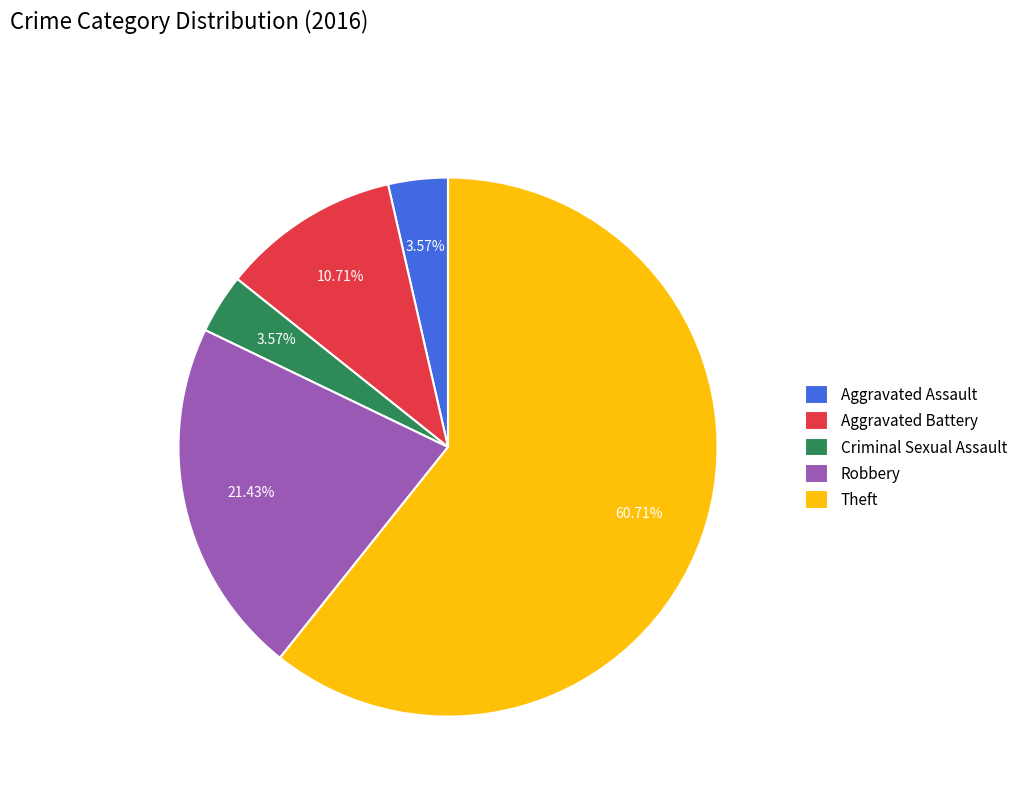

Which slice is the largest?

Theft